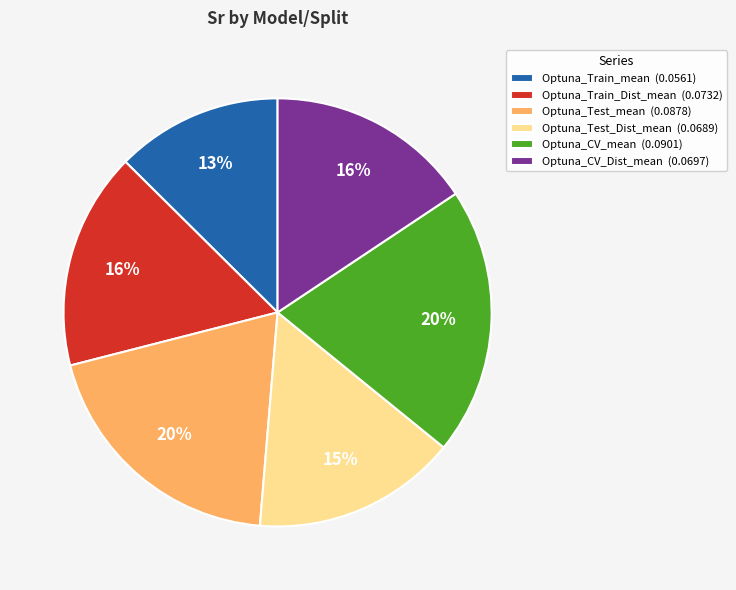

To the nearest percent, what portion does Optuna_Test_mean represent?

20%